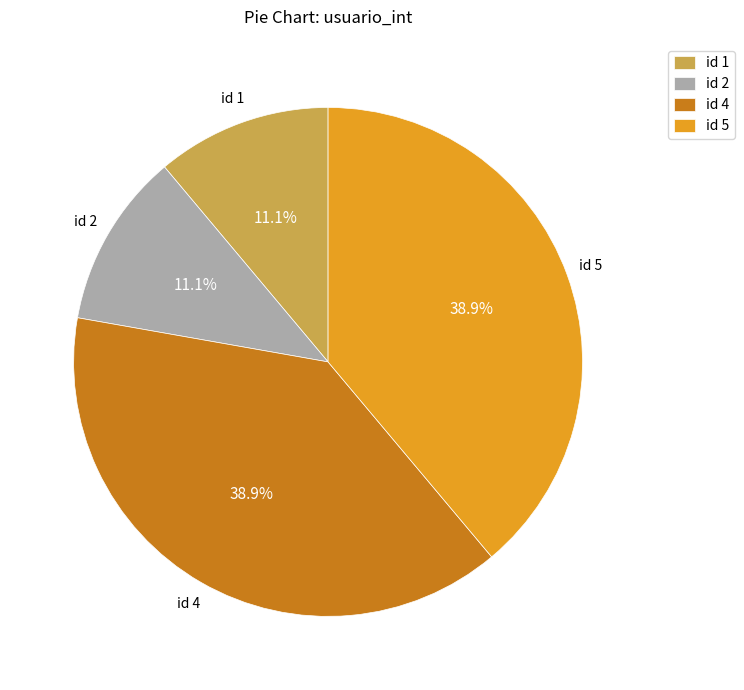

Is id 1 the majority of the pie?

No